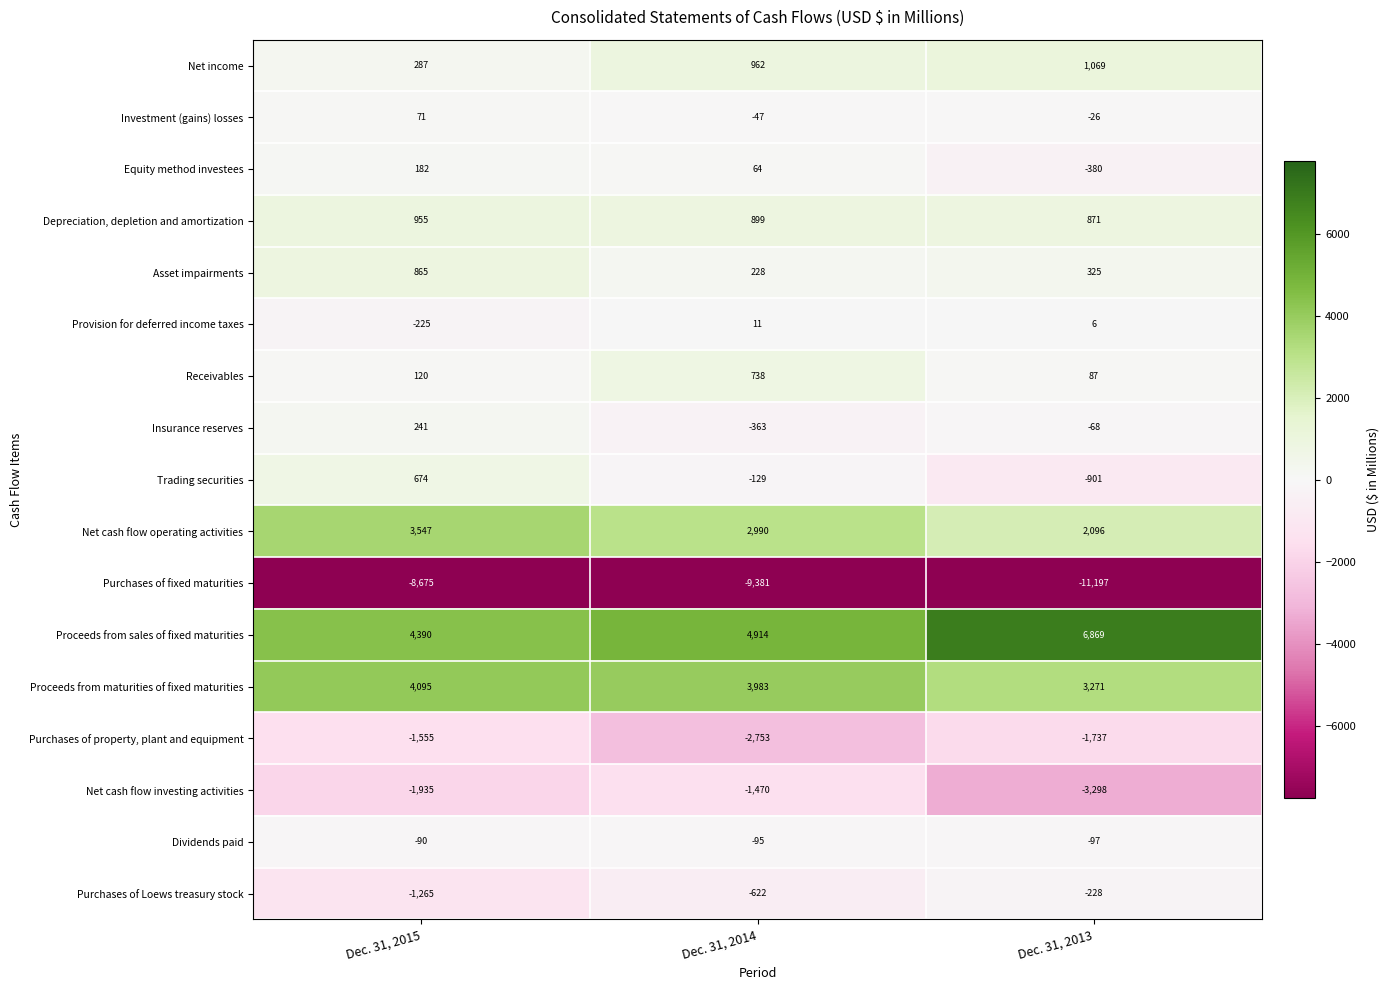

Which category has the highest value across all series?

Dec. 31, 2013